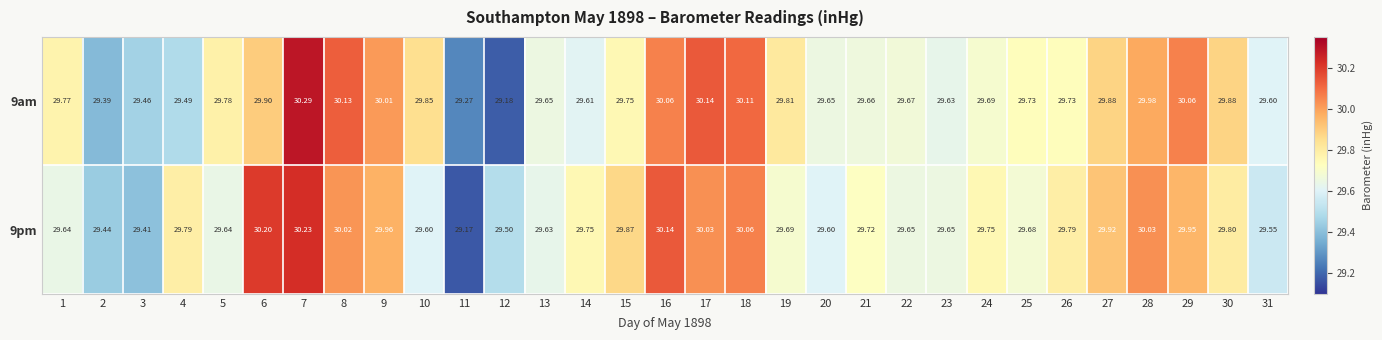

Is the value of 9am at 3 greater than the value of 9pm at 31?

No